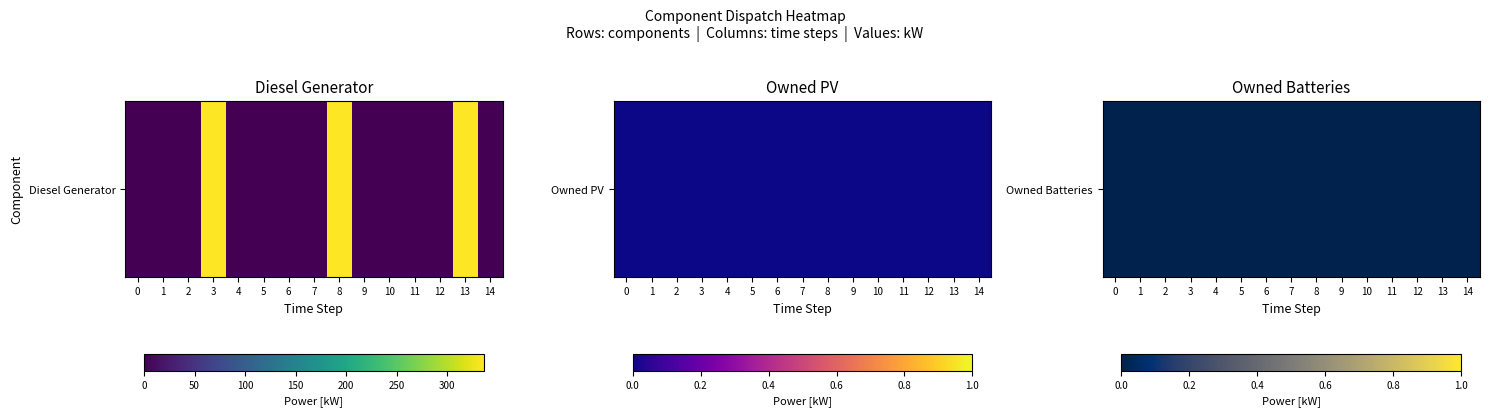

Which series has the widest spread of values?

Diesel Generator